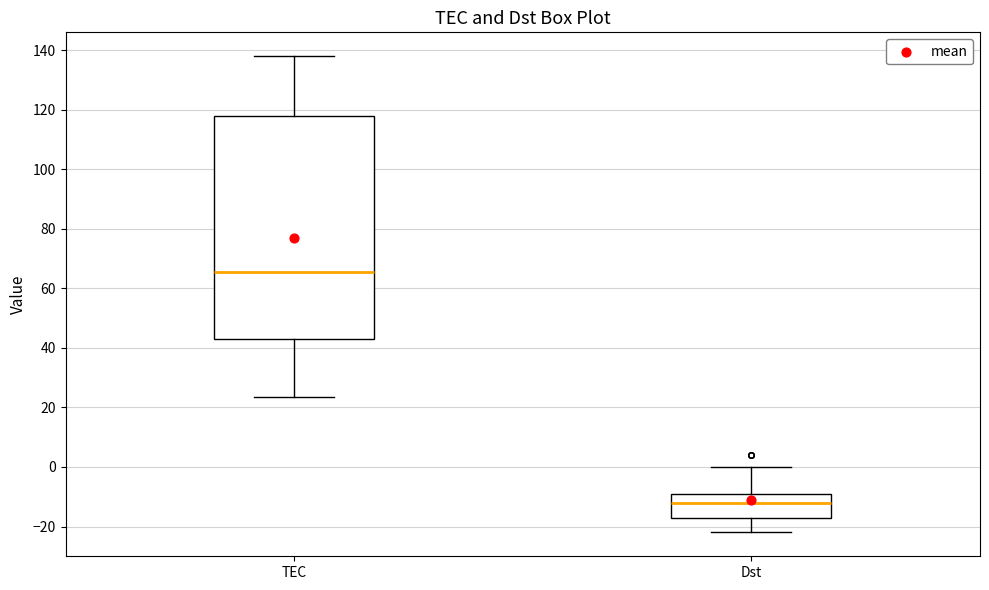

Where is the lower edge of the box for TEC on the y-axis? The values are not printed on the chart, so give them approximately, as read against the axis.

42